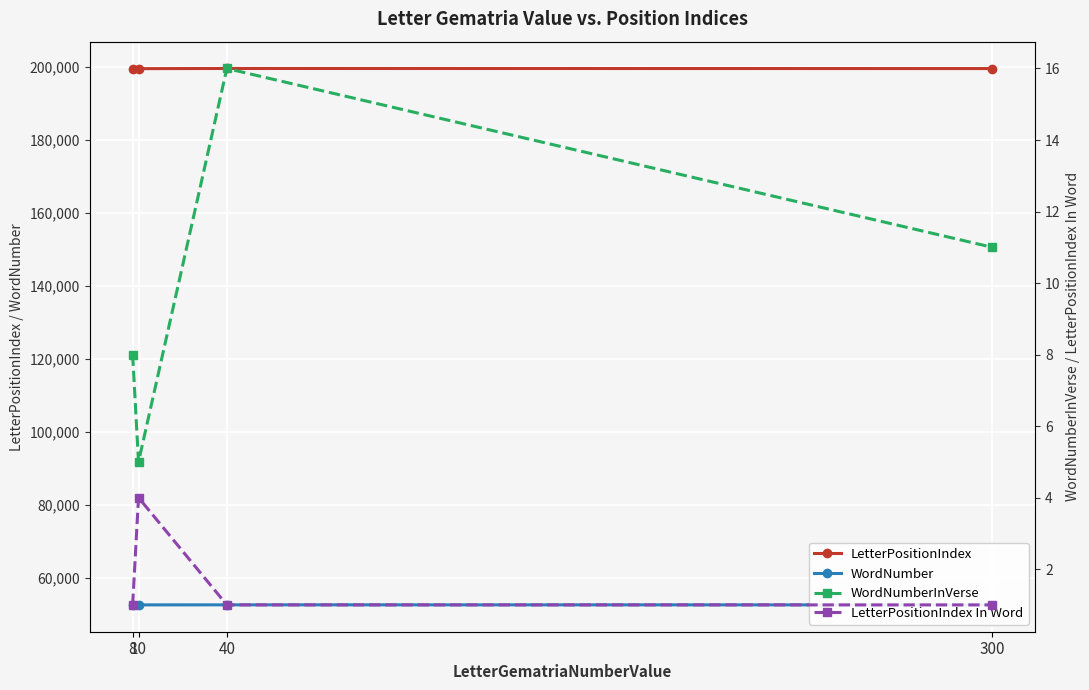

At which category does WordNumber reach its first local peak?

40